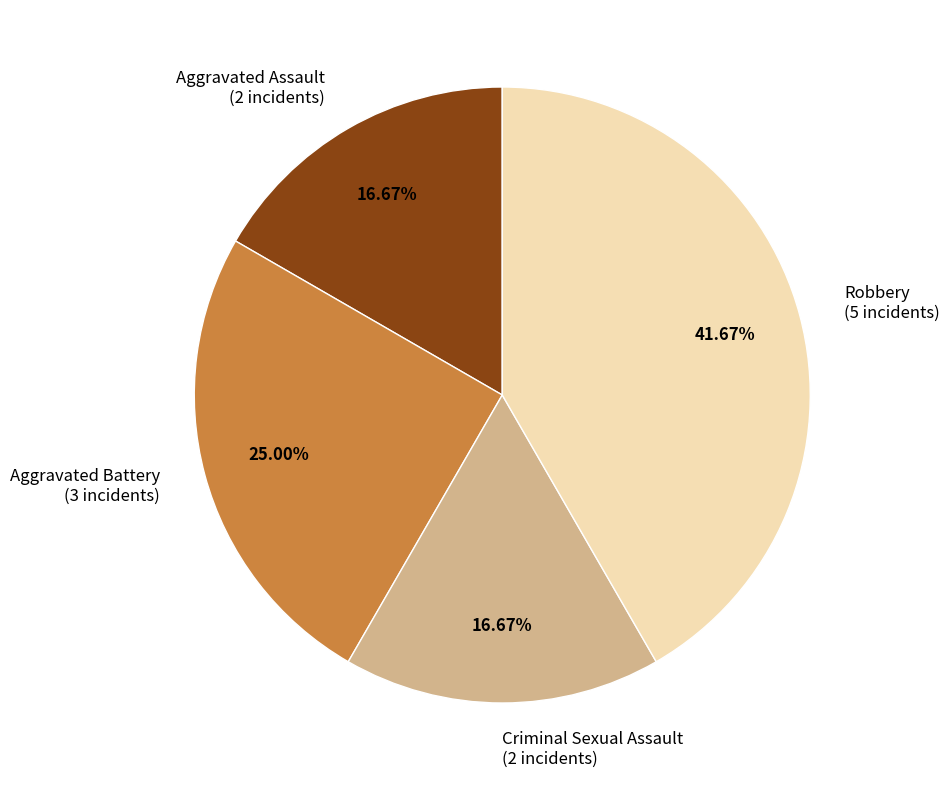

How many slices are in this pie chart?

4